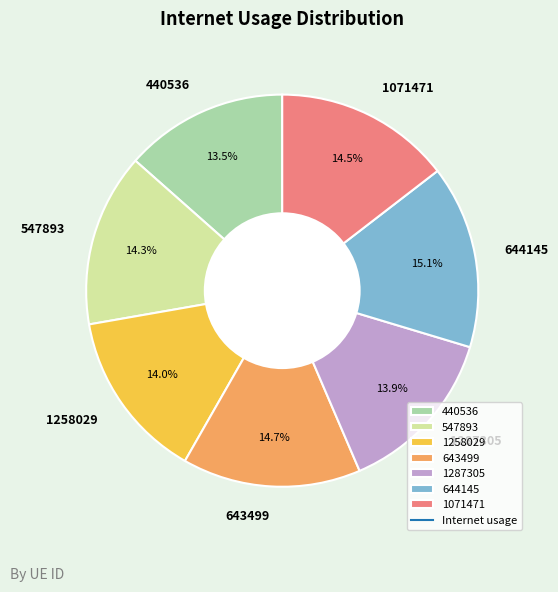

Is there a majority slice in this chart?

No